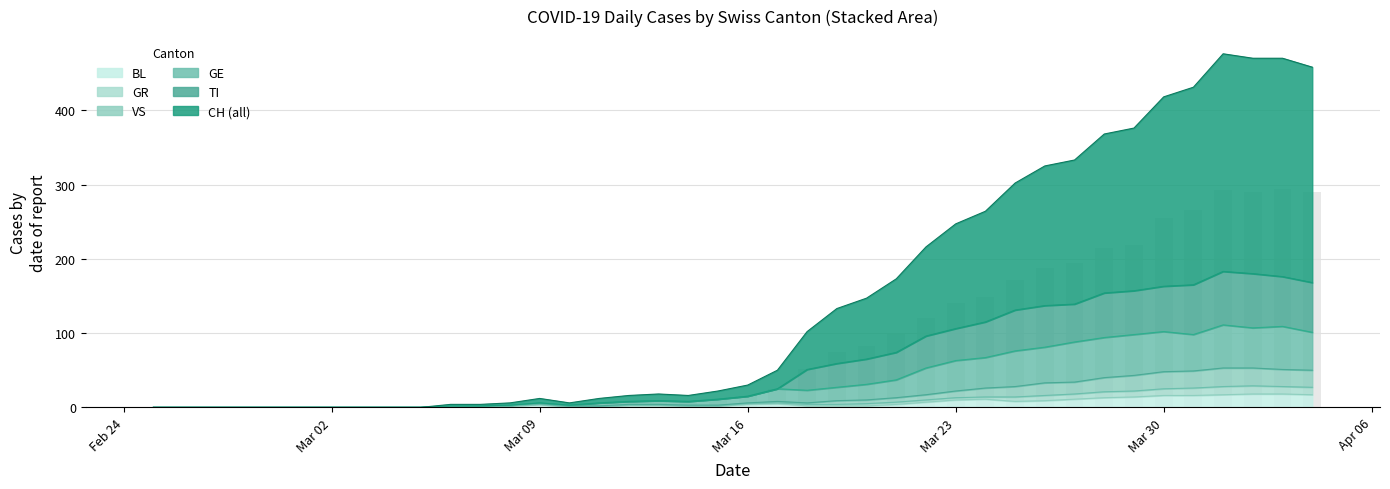

What is the maximum value for BL?

18